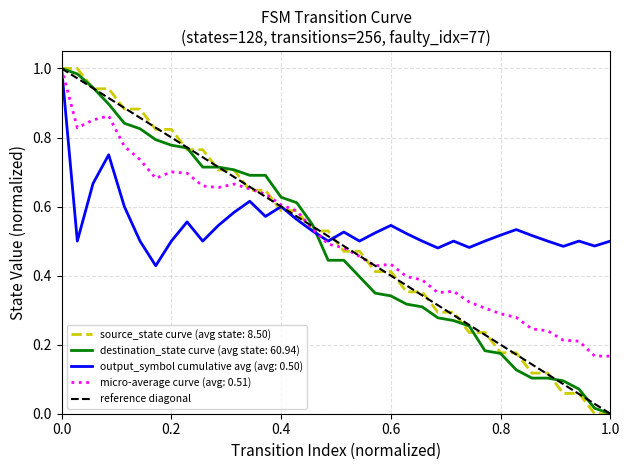

Is the value of output_symbol cumulative avg (avg: 0.50) at 0.0 greater than the value of micro-average curve (avg: 0.51) at 1.0?

Yes